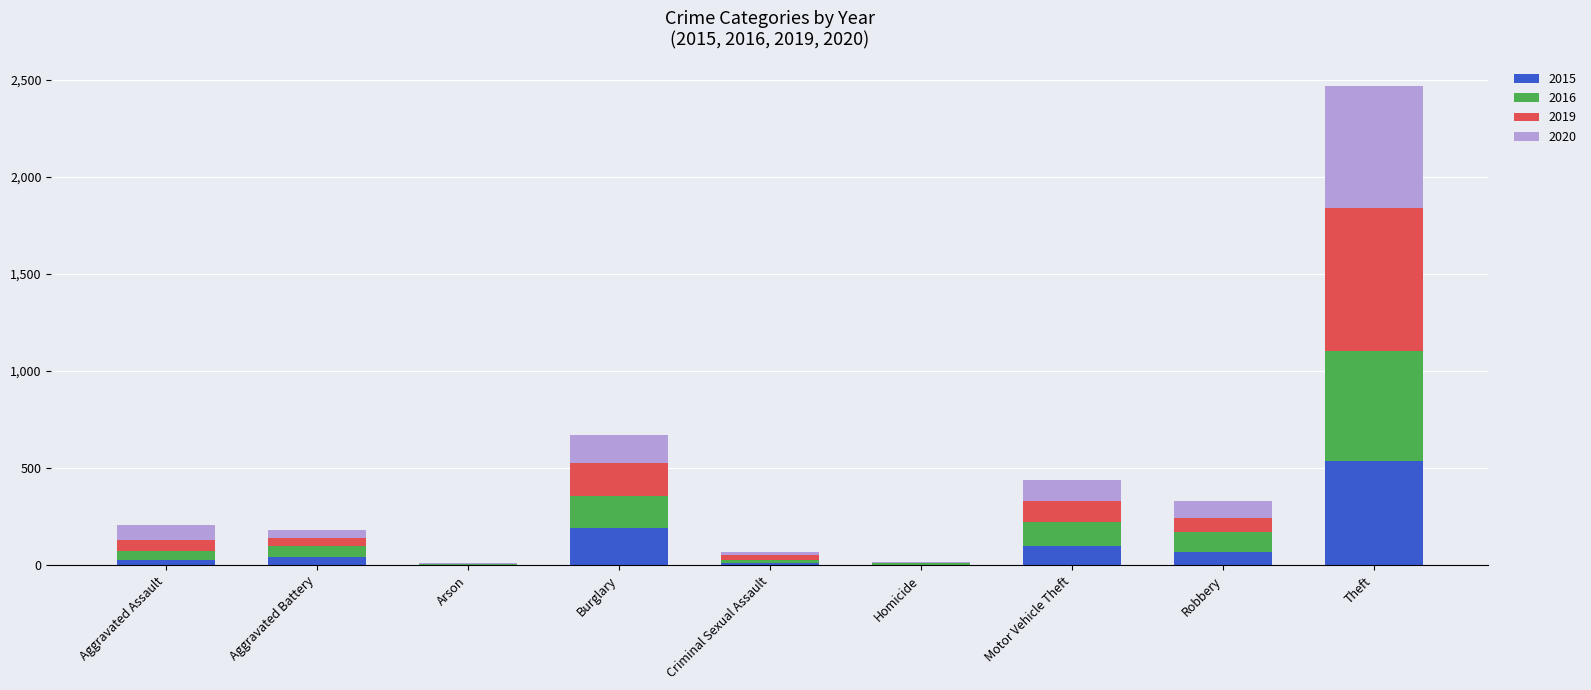

At which label is 2015 closest to 270?

Burglary